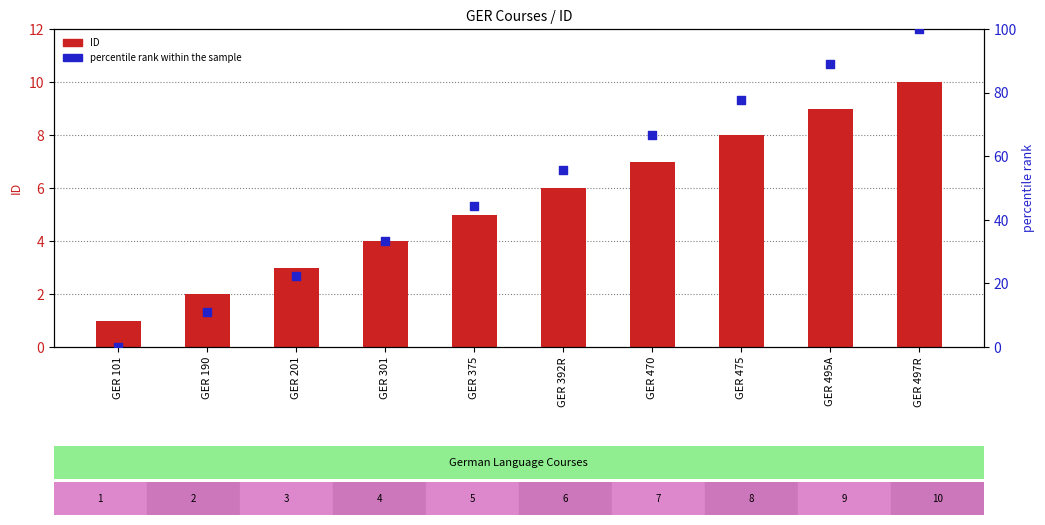

Which series has the largest Y range (max minus min)?

percentile rank within the sample